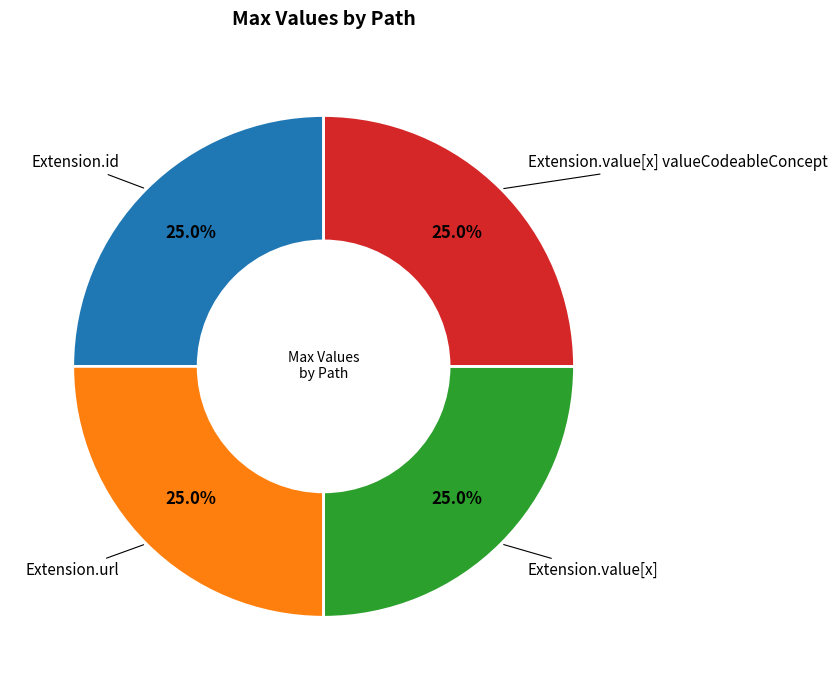

Does any single category account for the majority?

No